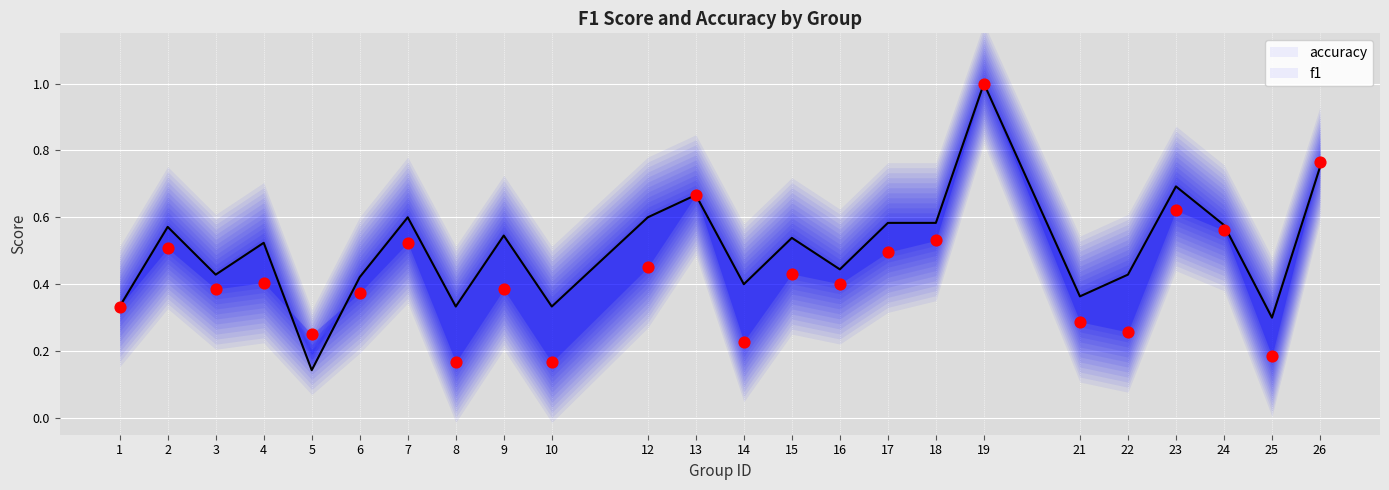

Which series contains the lowest Y value?

accuracy